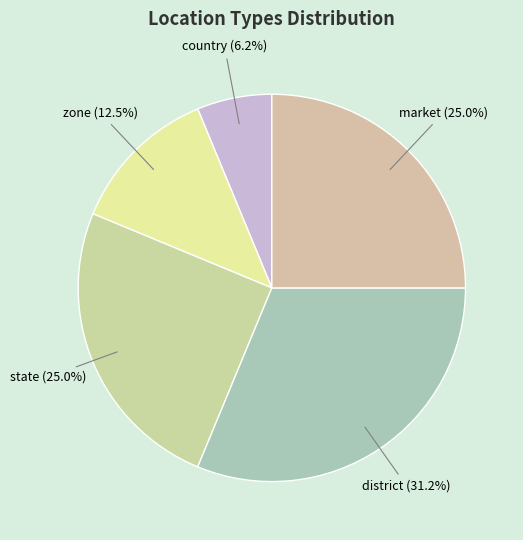

What percentage is the market slice, to the nearest percent?

25%